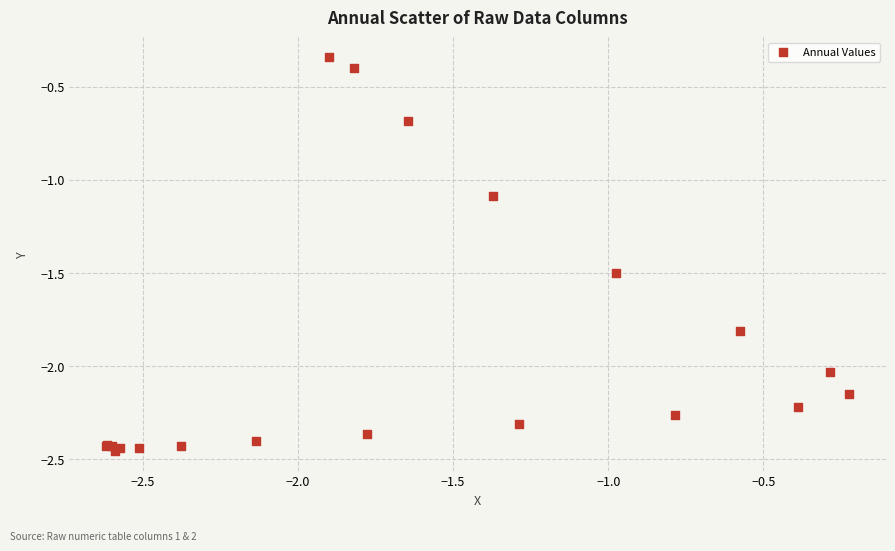

What Y value in the scatter plot is closest to -1?

-1.1